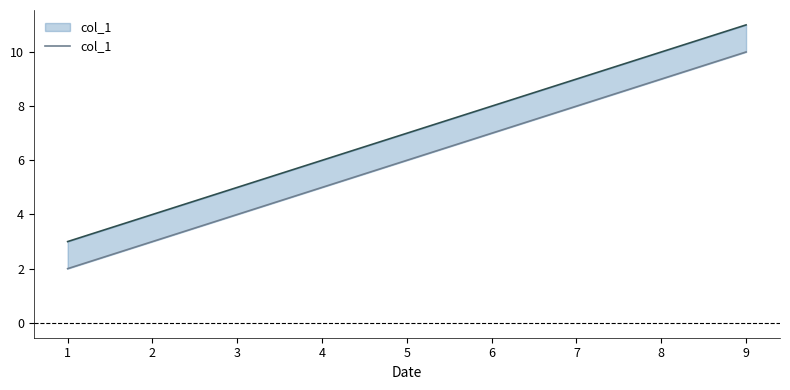

What is the difference between the maximum and minimum values?

8